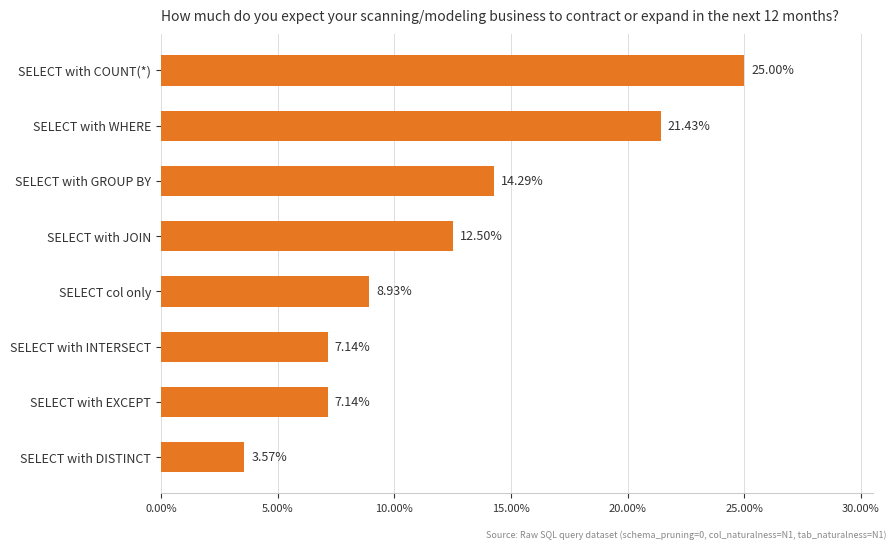

Which category has the lowest value across all series?

SELECT with DISTINCT